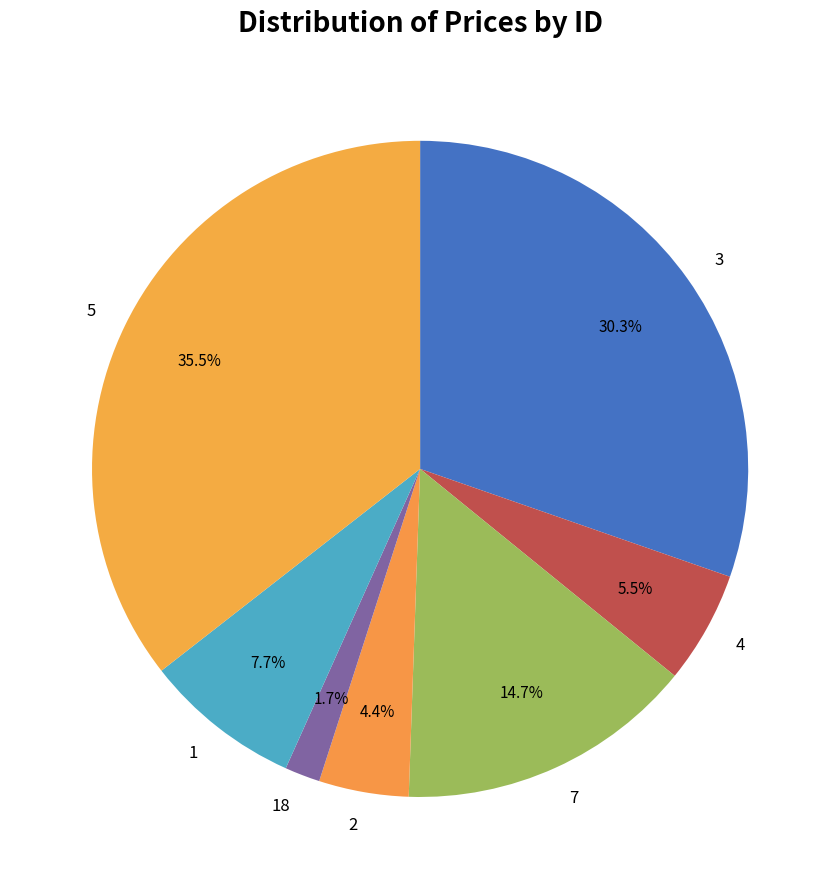

What is the ratio of the value at 4 to the value at 3?

0.2